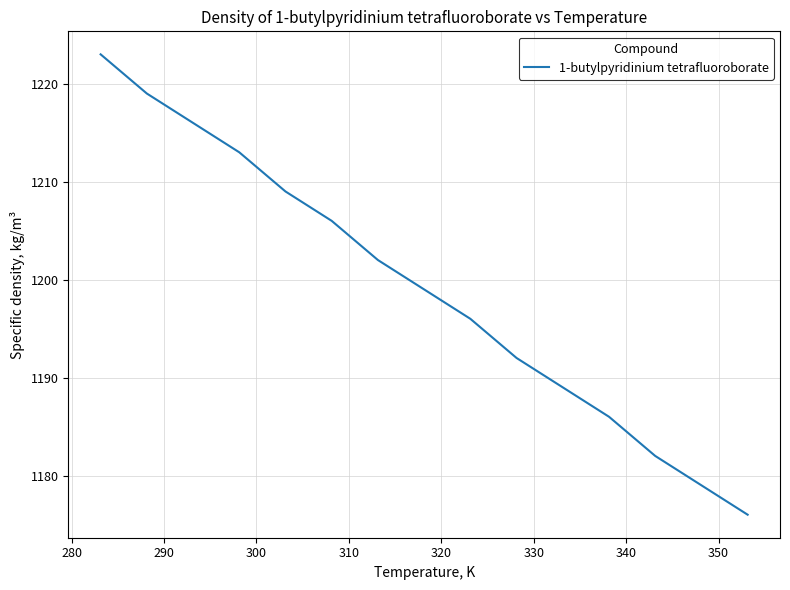

What is the maximum value shown in the chart?

1223